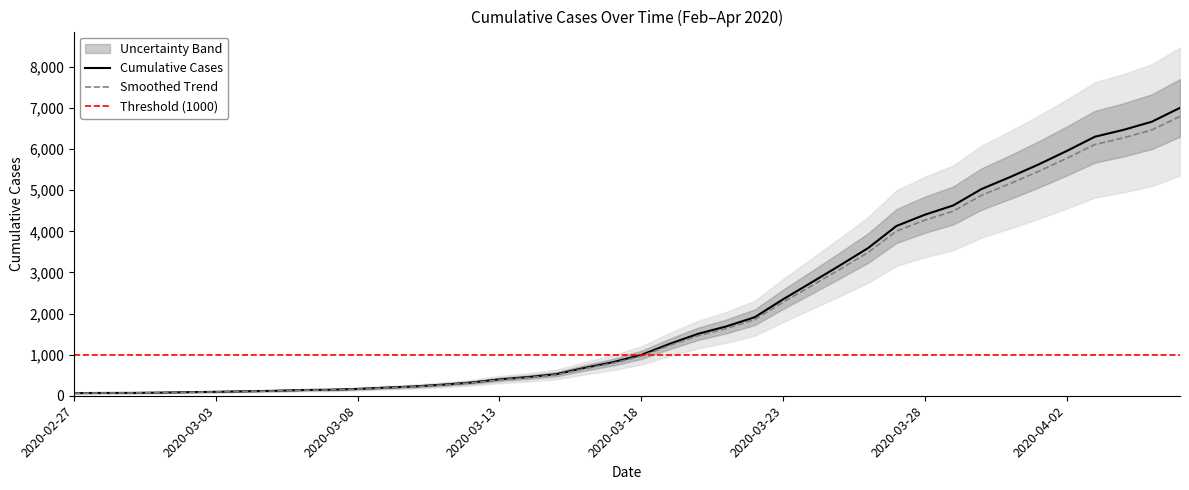

What is the average value?

2144